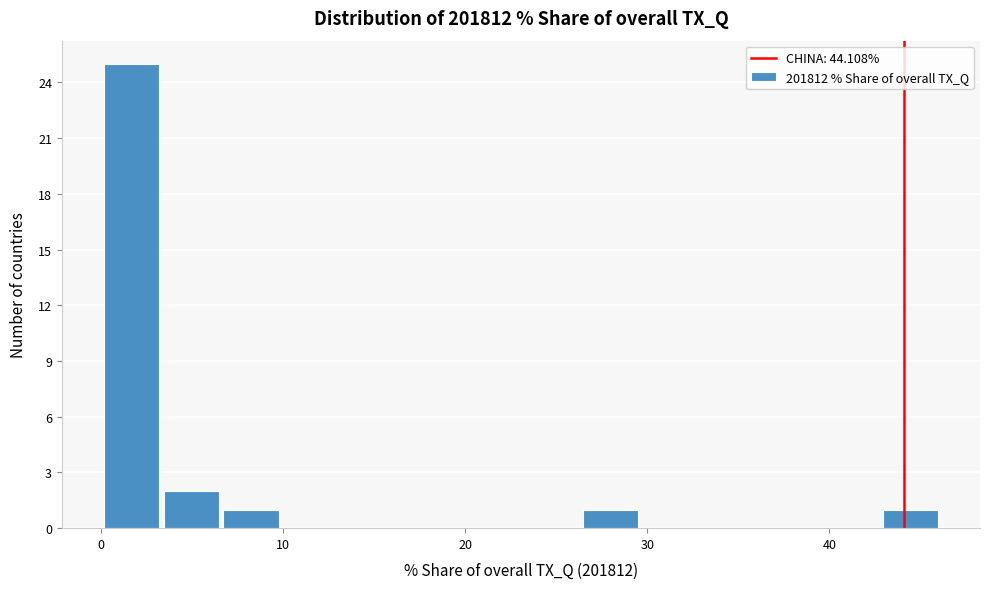

Around what value on the x-axis is the tallest bar? Give the approximate position of its centre, as read against the axis.

2